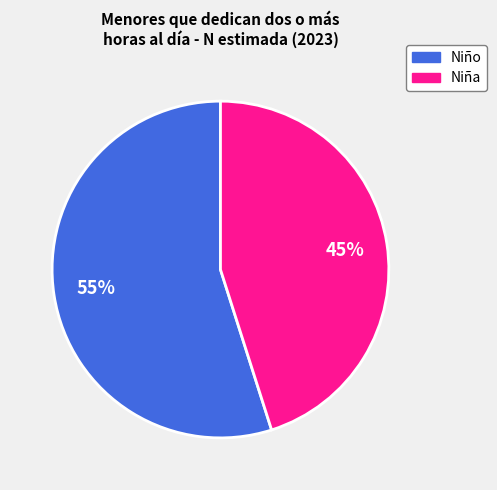

Is there any slice that represents more than half of the pie?

Yes